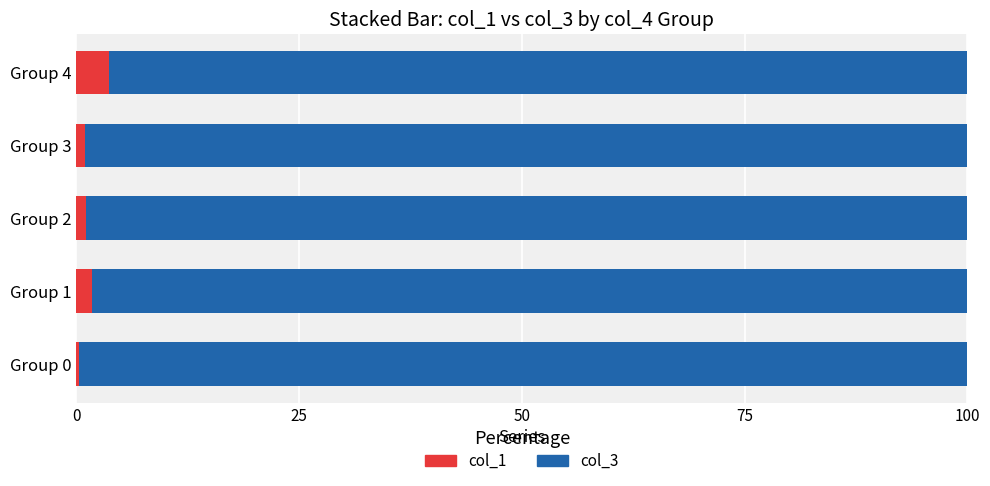

What are all the series names shown in the legend?

col_1, col_3